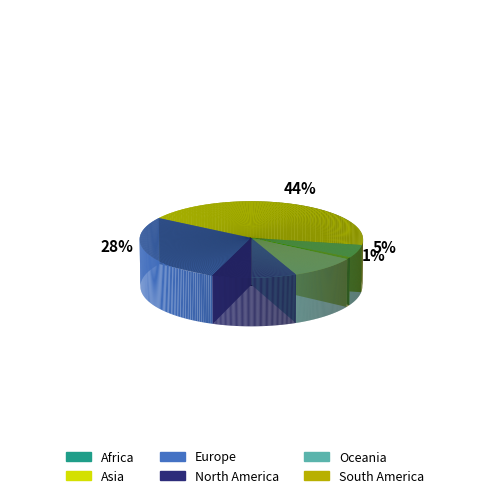

Is there a majority slice in this chart?

No